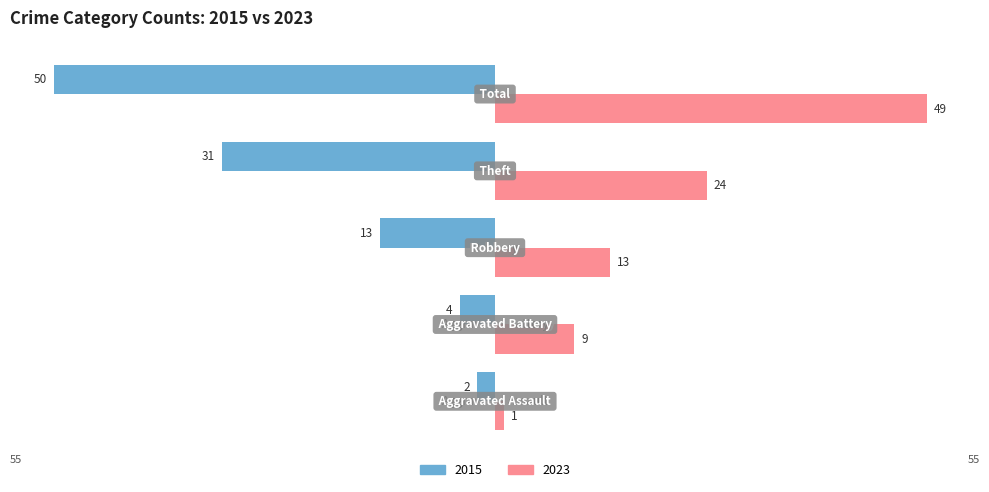

At which category is the sum across all series the highest?

1